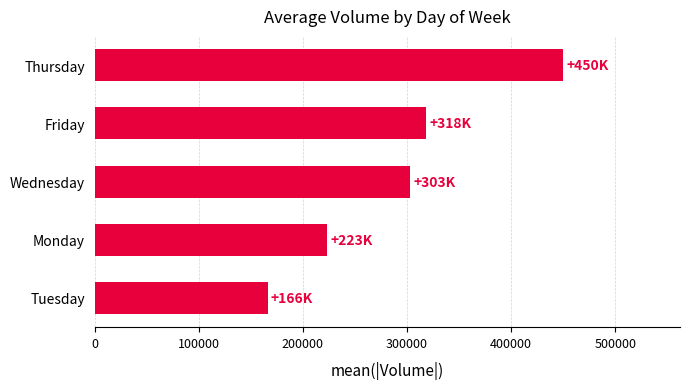

What is the difference between the maximum and minimum values?

283759.6